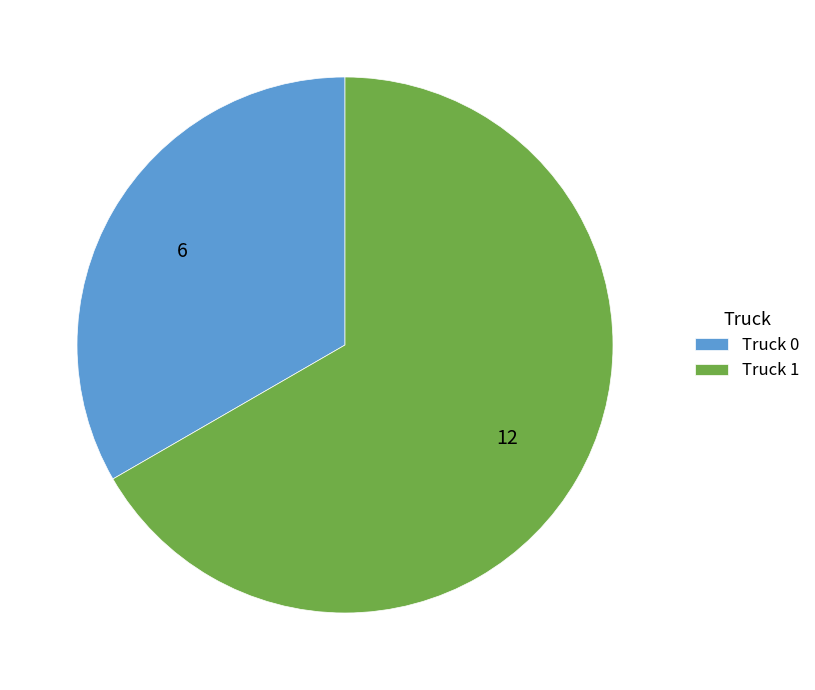

Which category has the biggest portion of the pie?

Truck 1